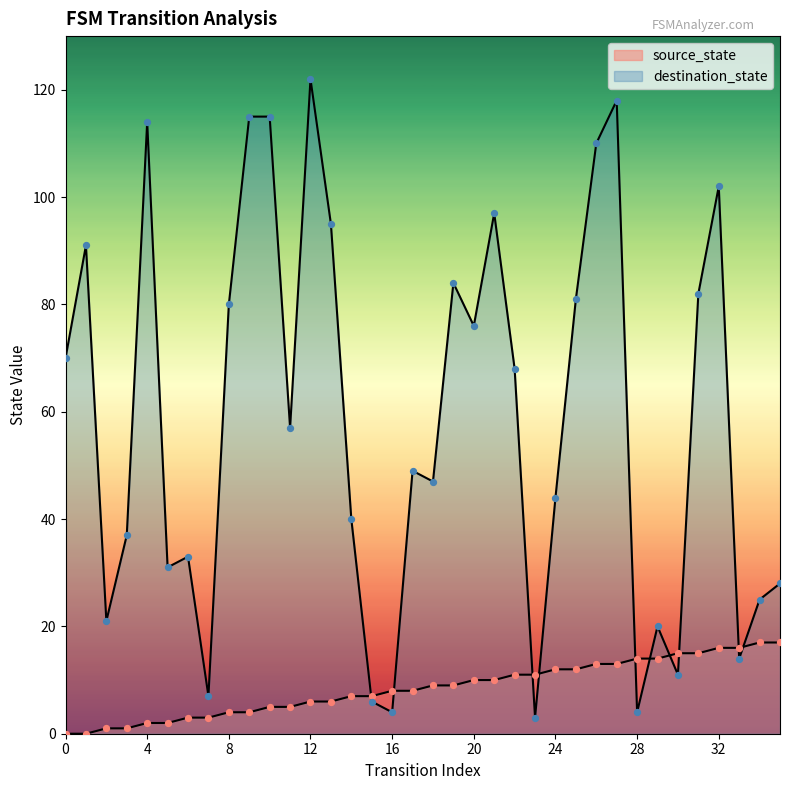

What are all the series names shown in the legend?

source_state, destination_state